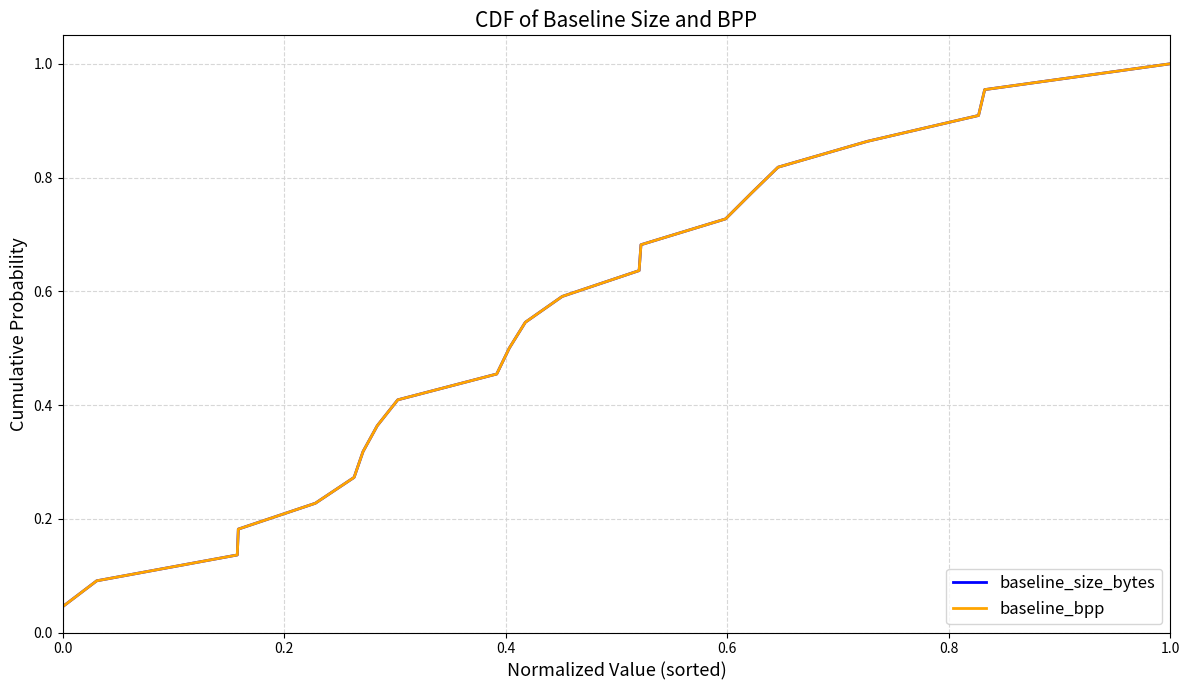

The baseline_size_bytes series shows 0.1 at 0.0. True or false?

False